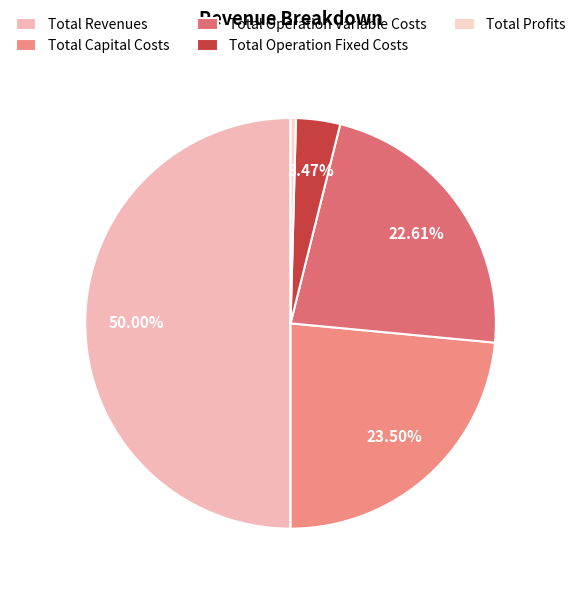

True or false: Total Capital Costs accounts for 23% of the total.

True